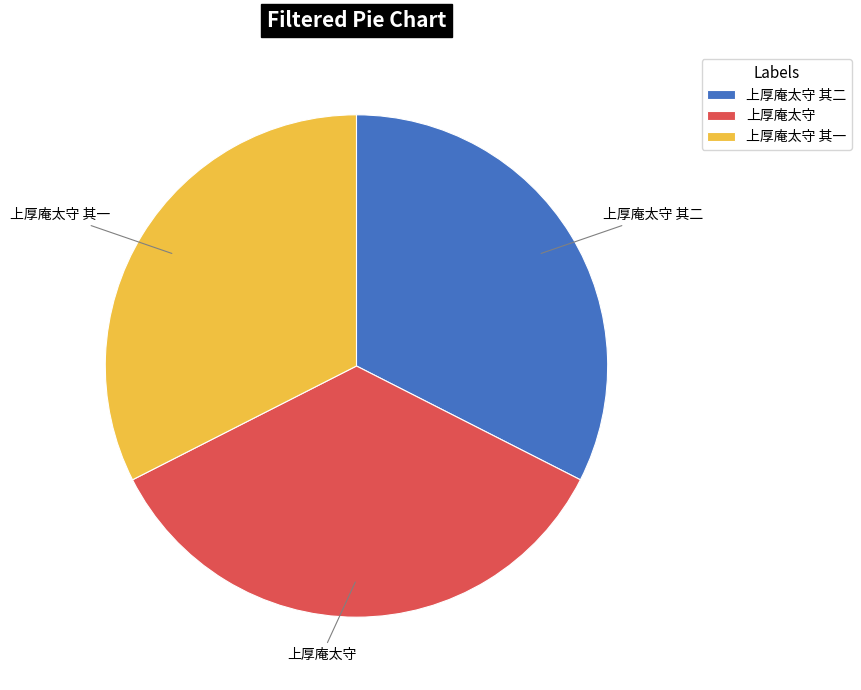

Which category has the biggest portion of the pie?

上厚庵太守